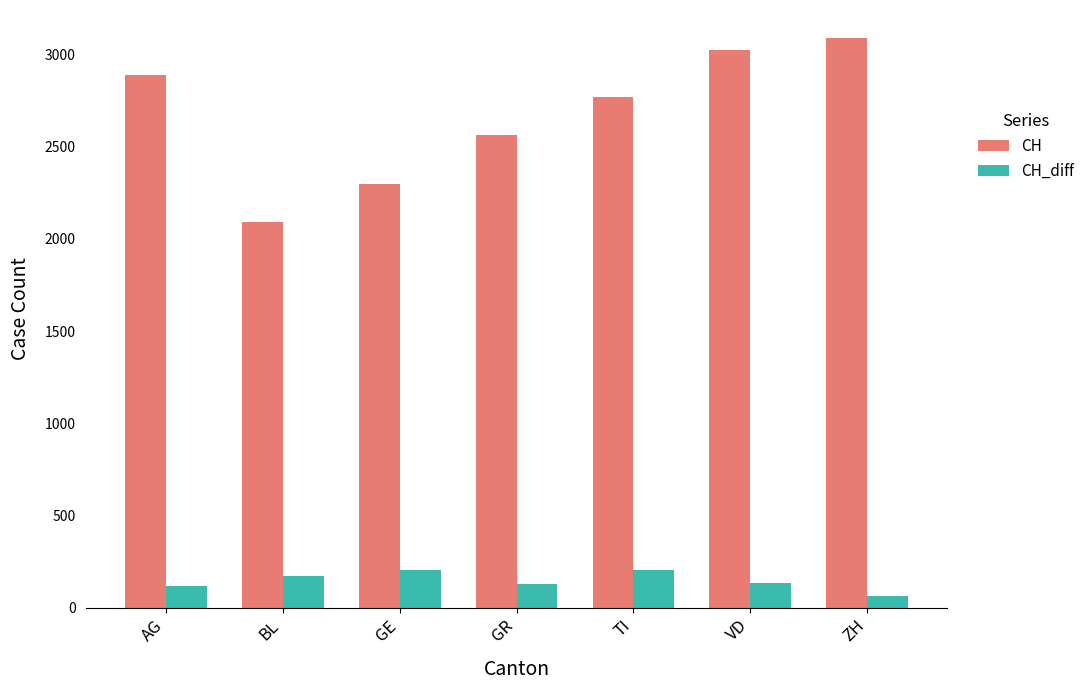

What is the minimum value shown in the chart?

62